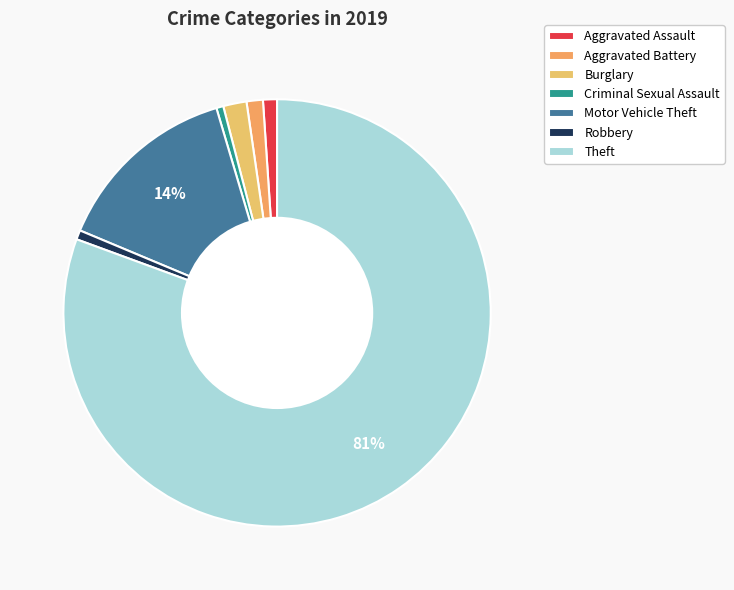

To the nearest percent, what percentage of the pie is Burglary?

2%